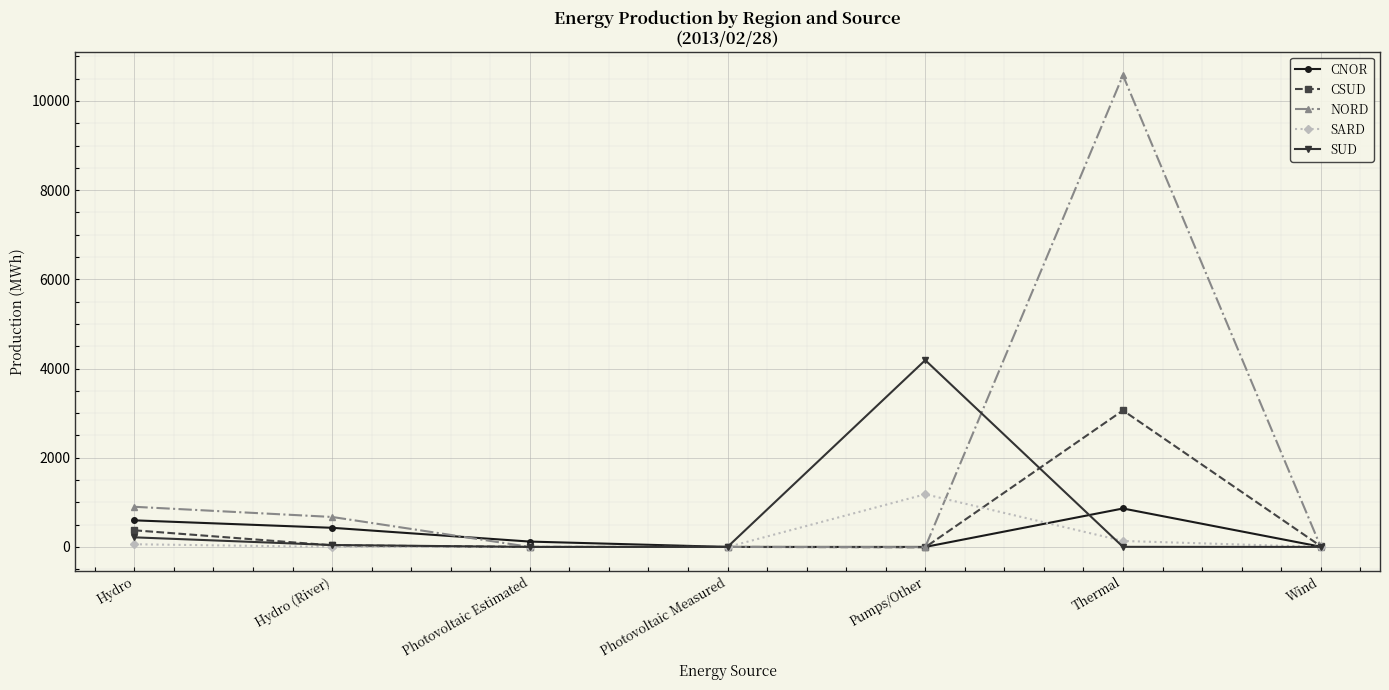

What is the highest value of the CNOR series?

862